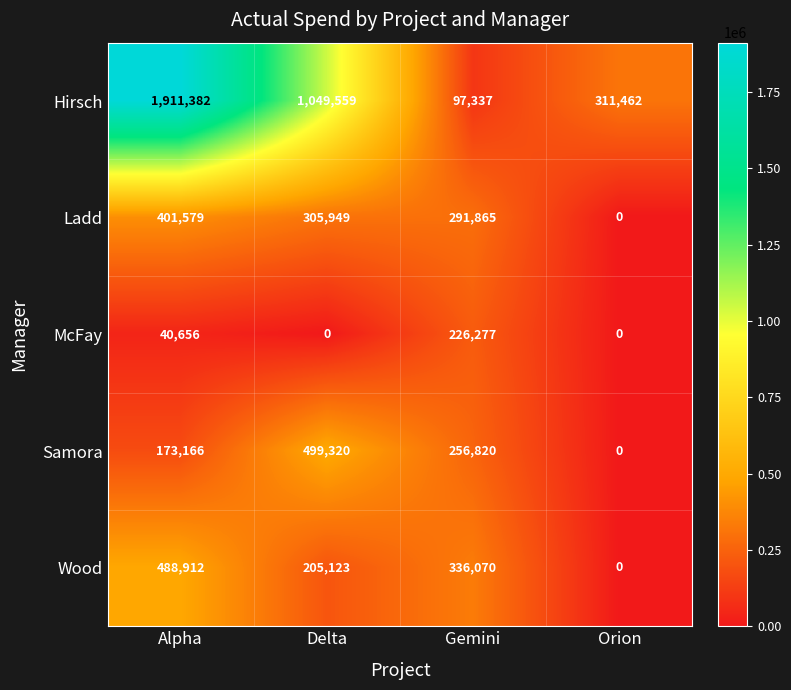

Which series changed the most between Alpha and Orion?

Hirsch